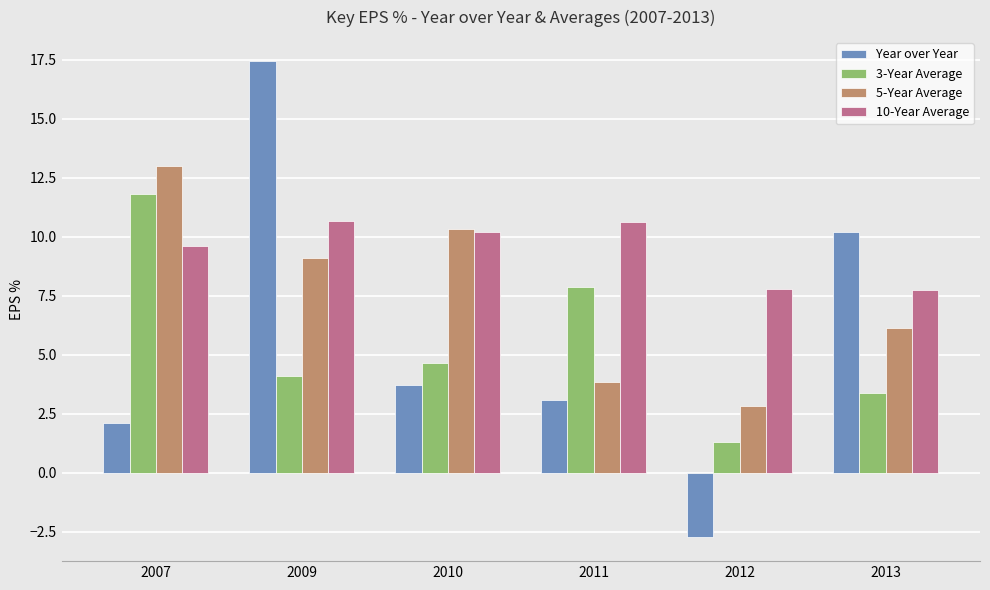

At which label does 5-Year Average reach its peak?

2007